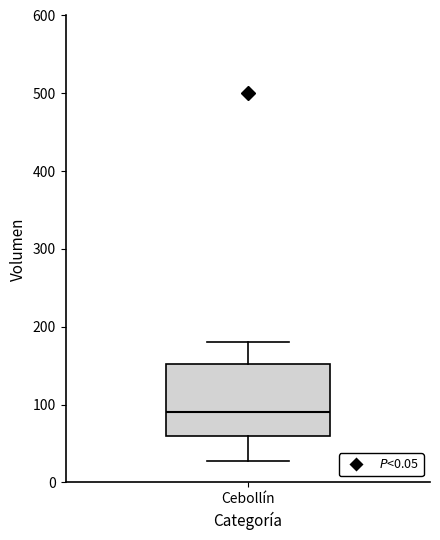

Transcribe this box plot: give where the median line is, the range the box spans, and where the two whiskers end, as read against the y-axis. The values are not printed on the chart, so give them approximately, as read against the axis.

median 90, box 60 to 150, whiskers 30 to 180